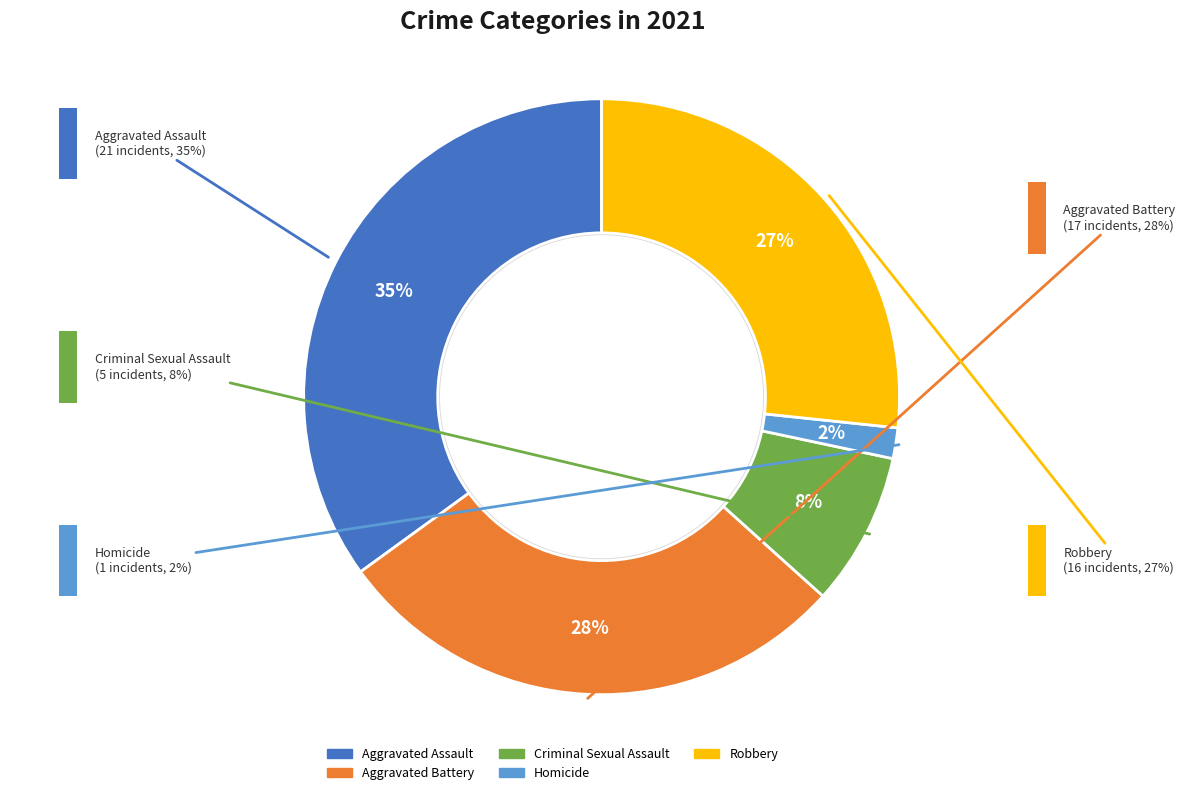

Which slice is the smallest?

Homicide